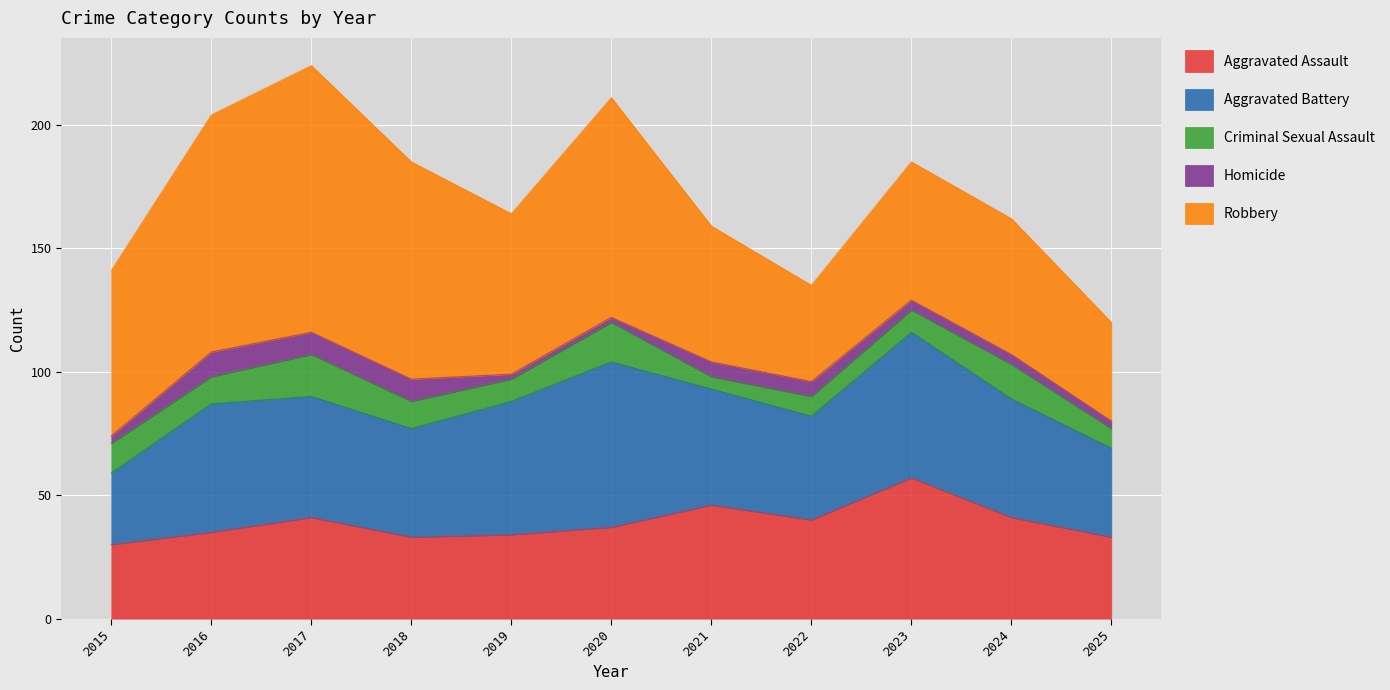

How many categories are shown in the chart?

11